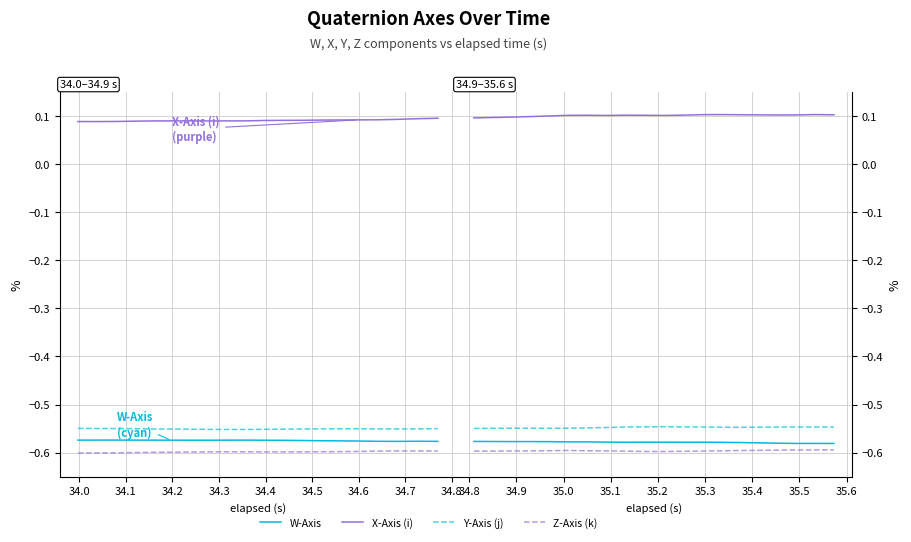

What is the average value of the W-Axis series?

-0.6